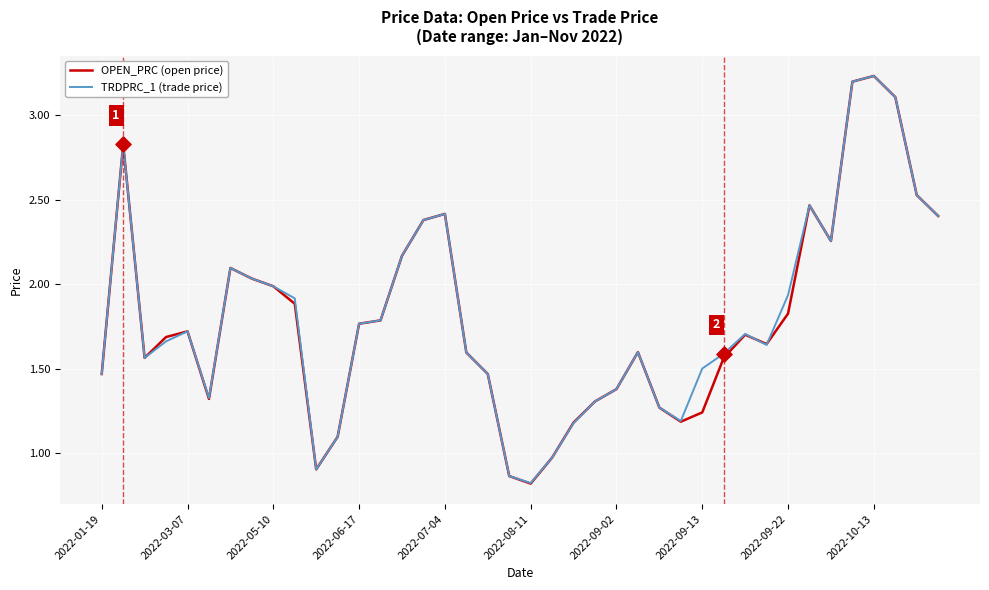

Which series has the largest range (max minus min)?

OPEN_PRC (open price)